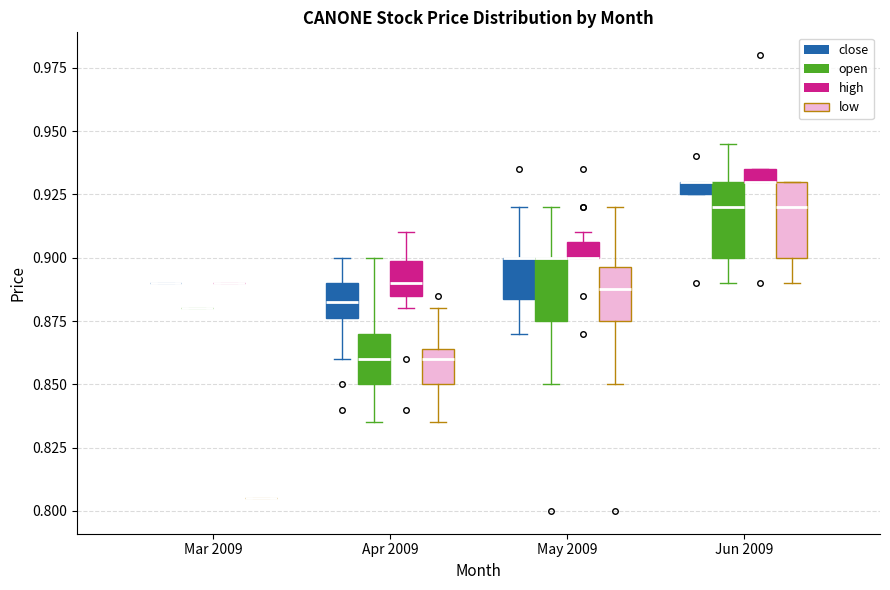

Where is the upper edge of the box for Jun 2009 (open) on the y-axis? The values are not printed on the chart, so give them approximately, as read against the axis.

0.930